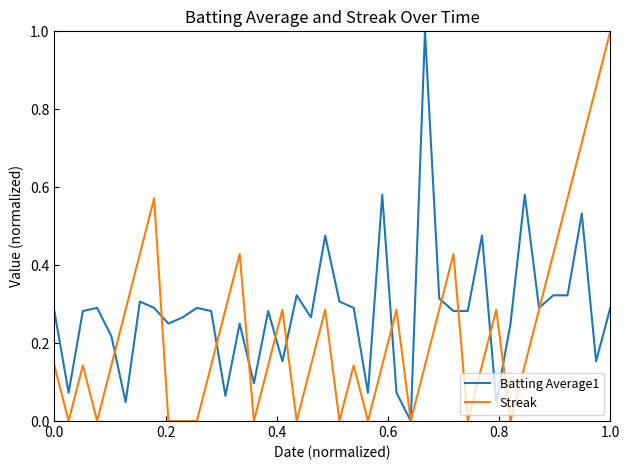

List the series in order of their overall mean, lowest first.

Streak, Batting Average1